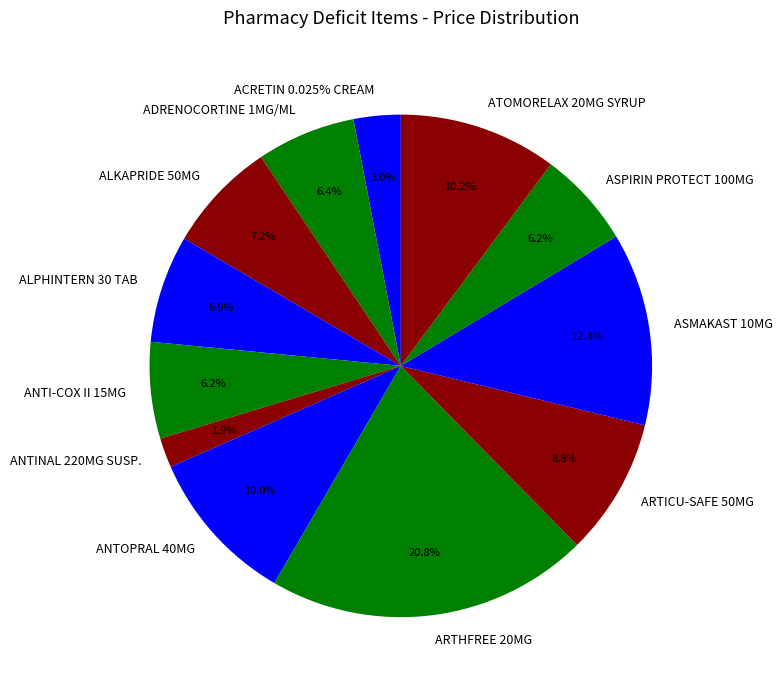

Which slice is the largest?

ARTHFREE 20MG